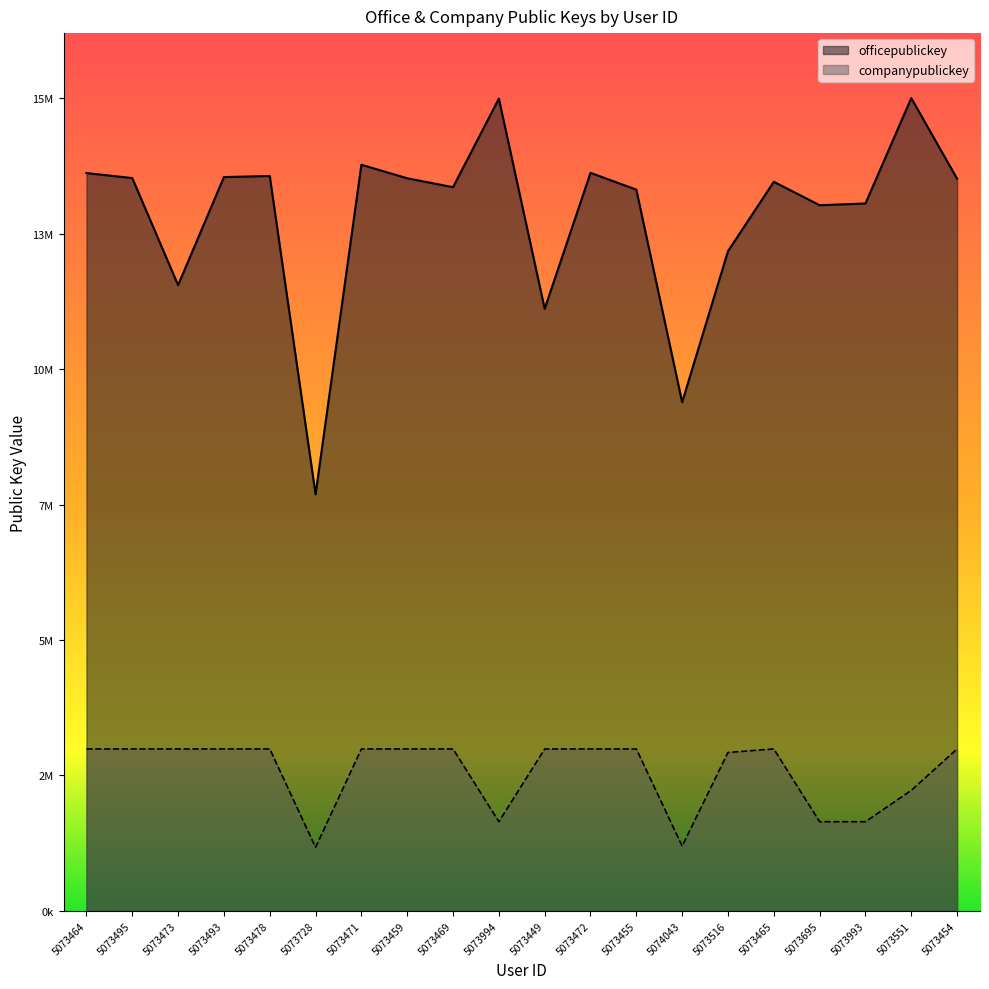

Is it true that companypublickey equals 3145525 at 5073455?

True